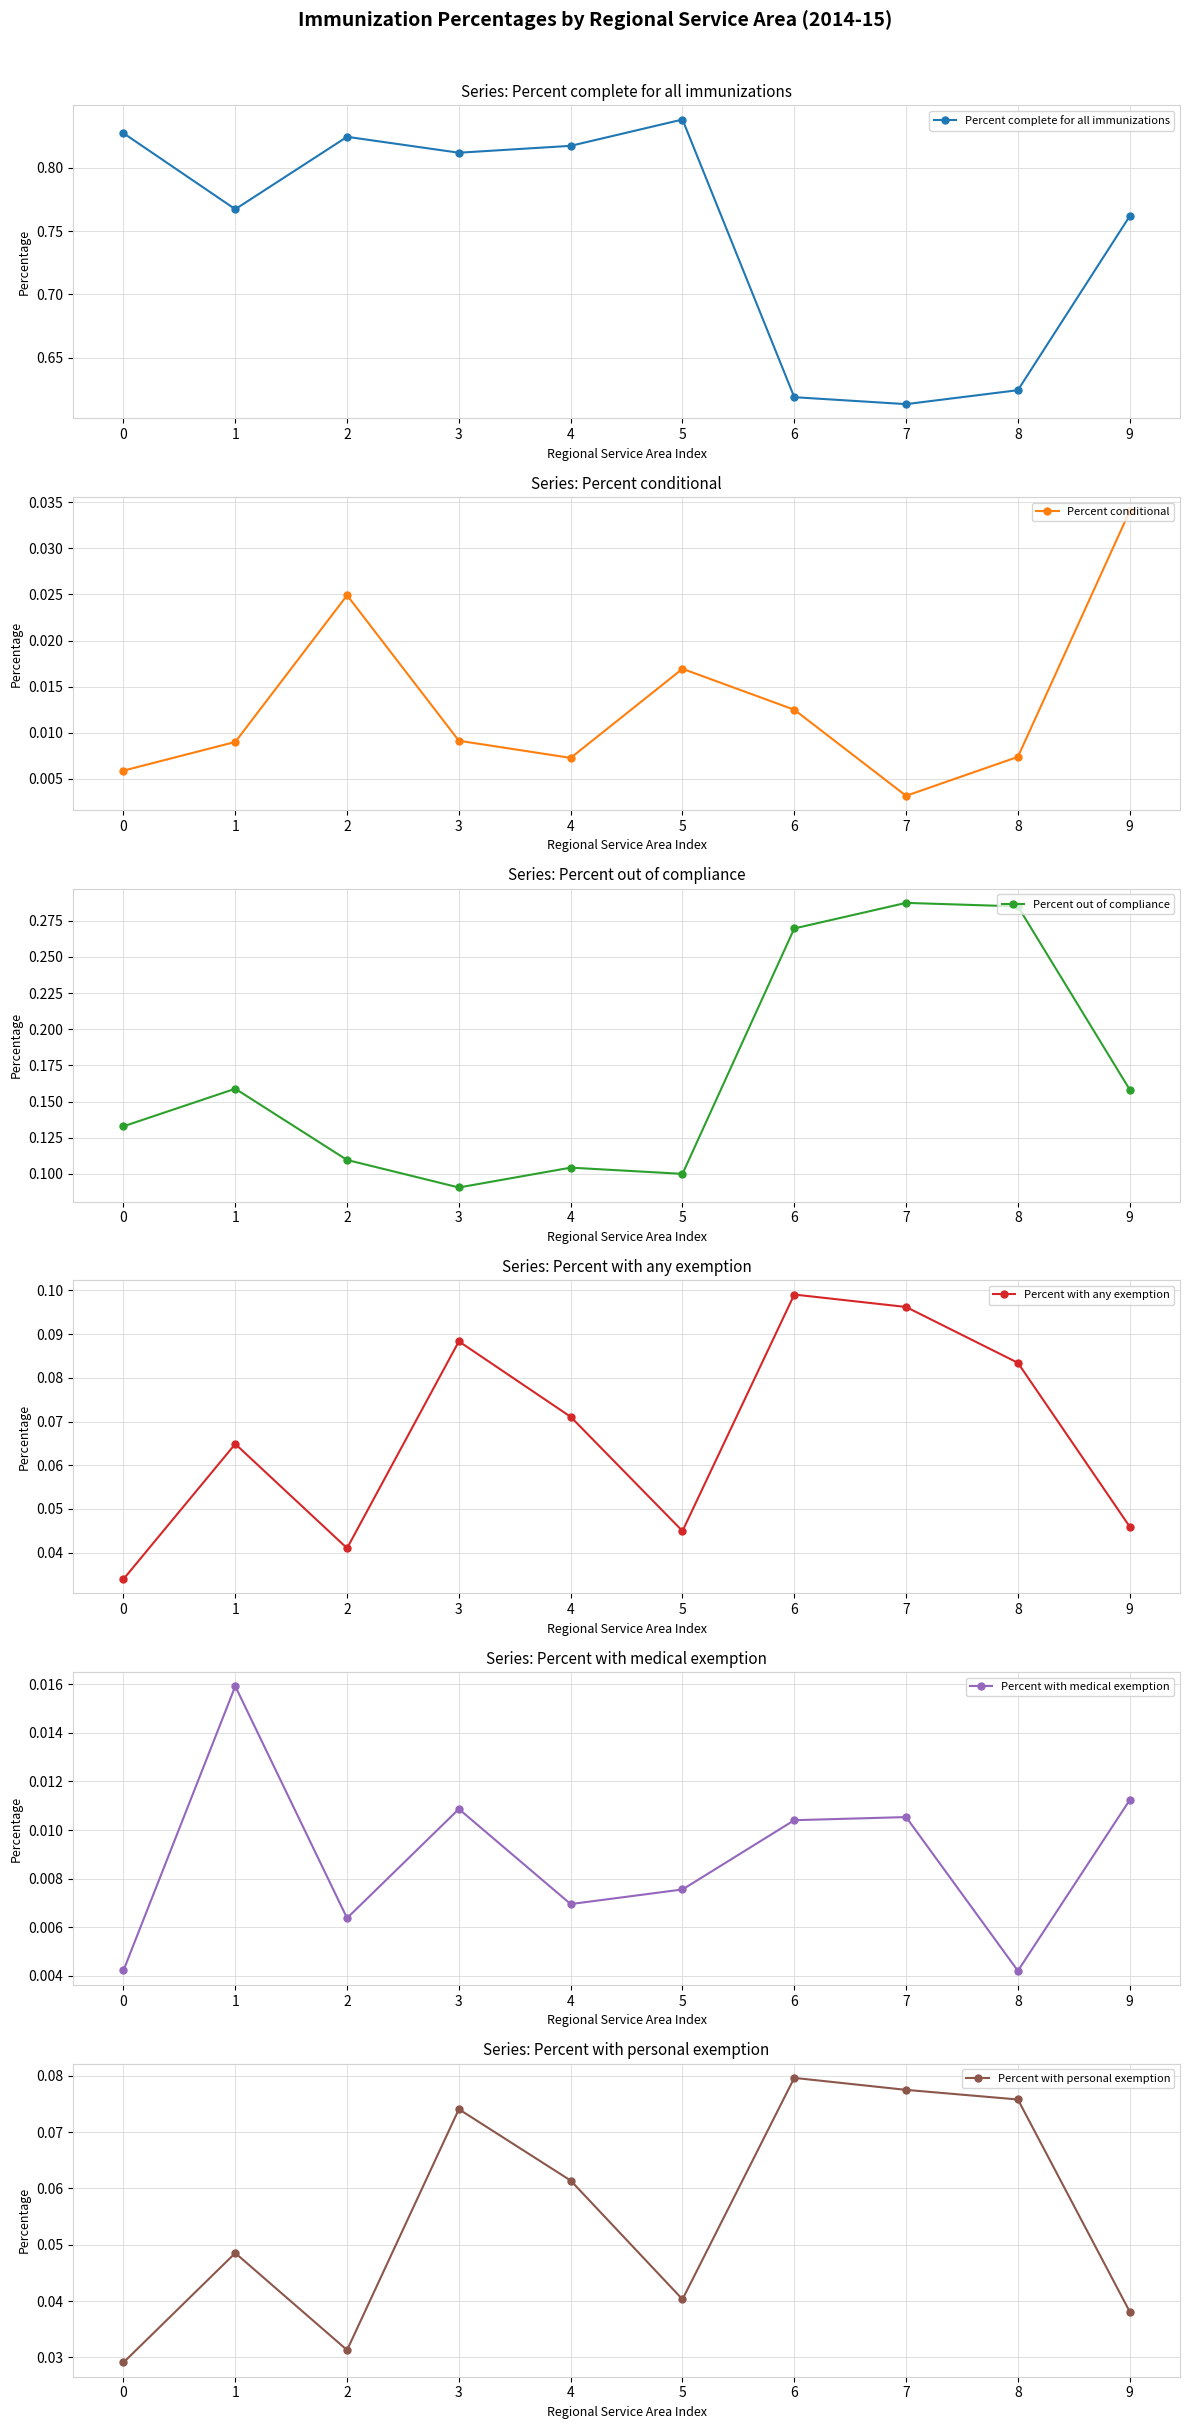

List the series in order of their peak value, highest first.

Percent complete for all immunizations, Percent out of compliance, Percent with any exemption, Percent with personal exemption, Percent conditional, Percent with medical exemption